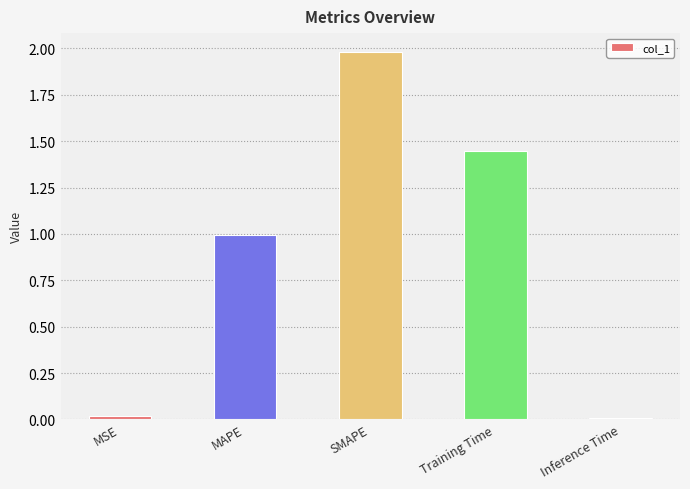

Which has a higher value, MAPE or MSE?

MAPE